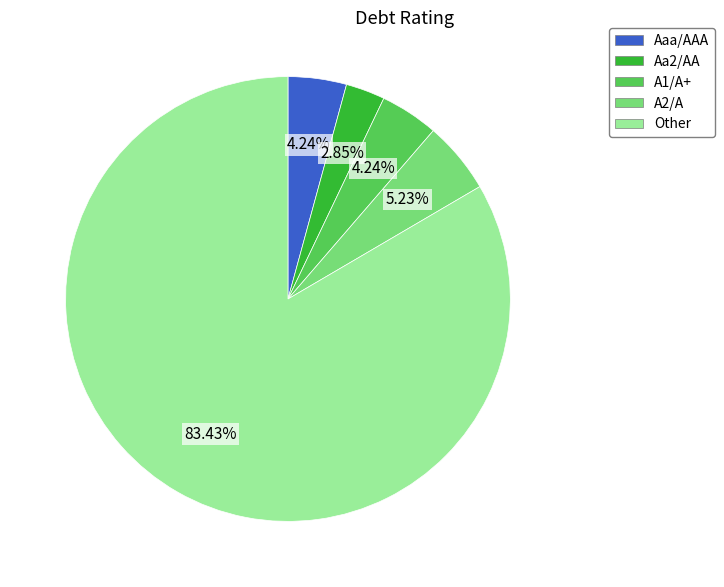

Is there any slice that represents more than half of the pie?

Yes